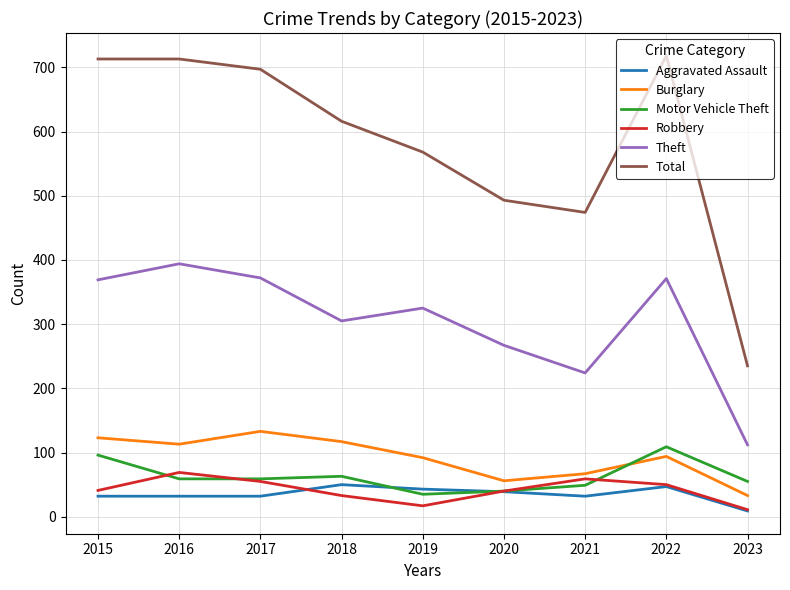

What is the sum of the Theft values at 2015 and 2020?

636